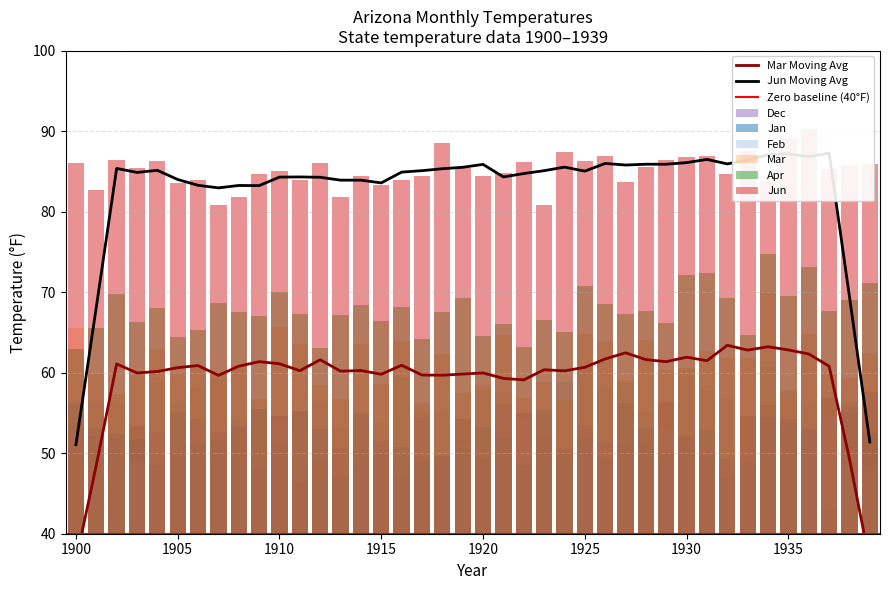

Which series has the largest range (max minus min)?

Mar